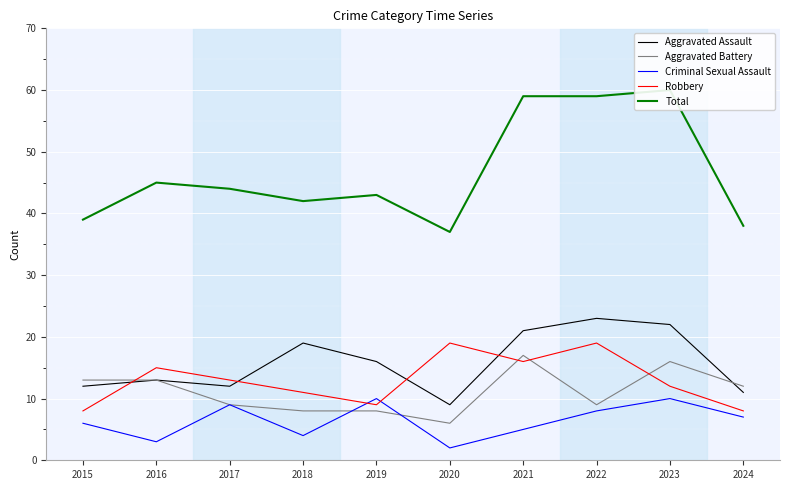

At which label is Criminal Sexual Assault closest to 6?

2015